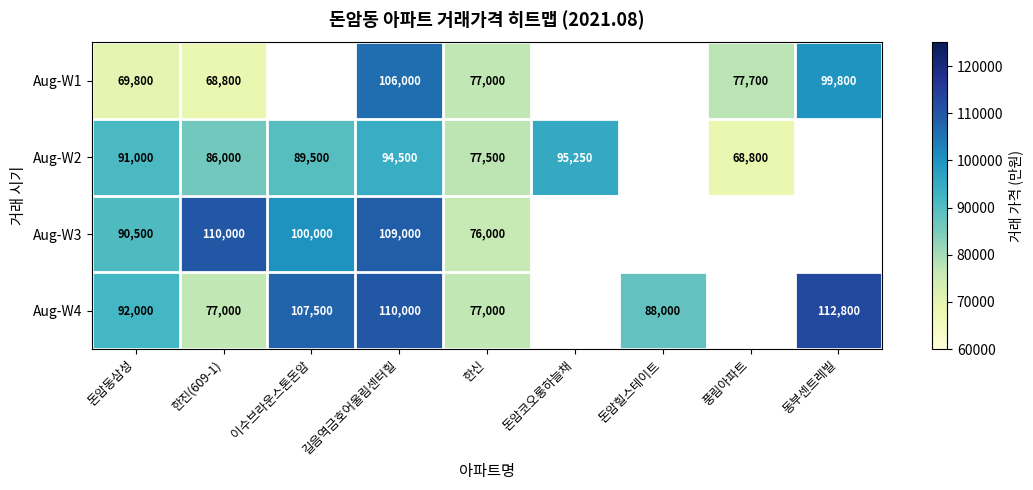

Is it true that Aug-W3 equals 110000 at 한진(609-1)?

True